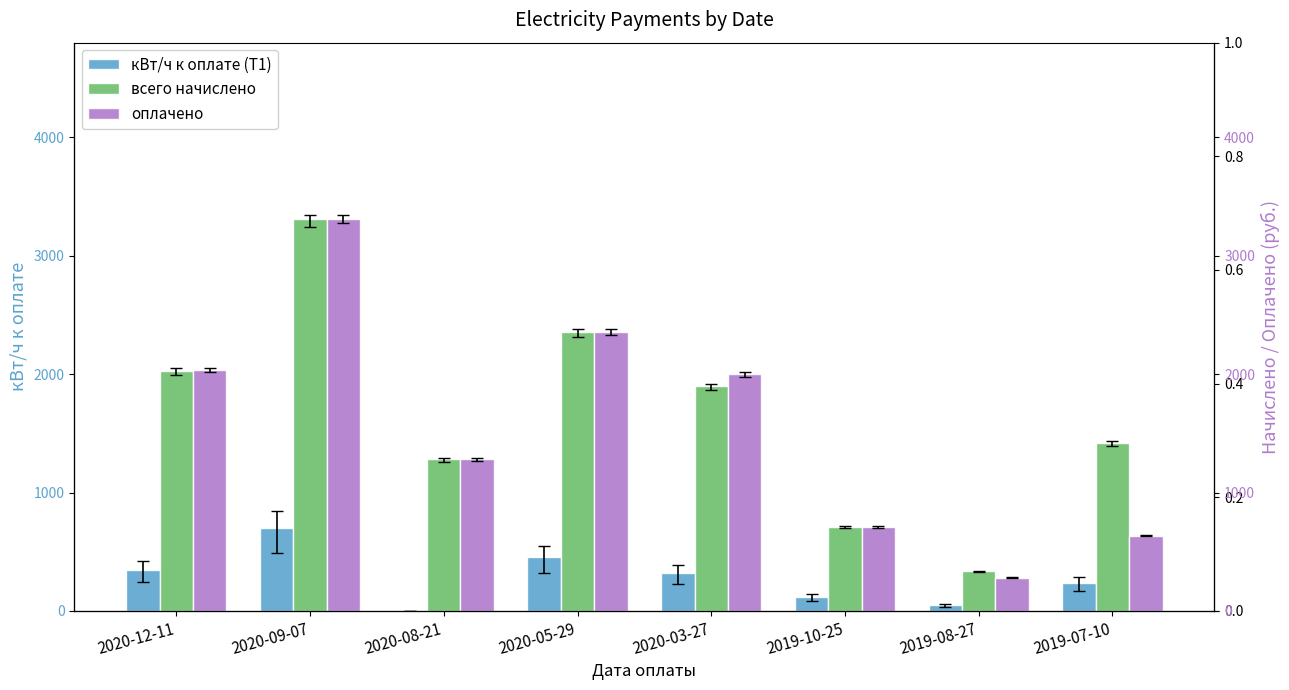

How many data points in кВт/ч к оплате (Т1) are above 321?

3